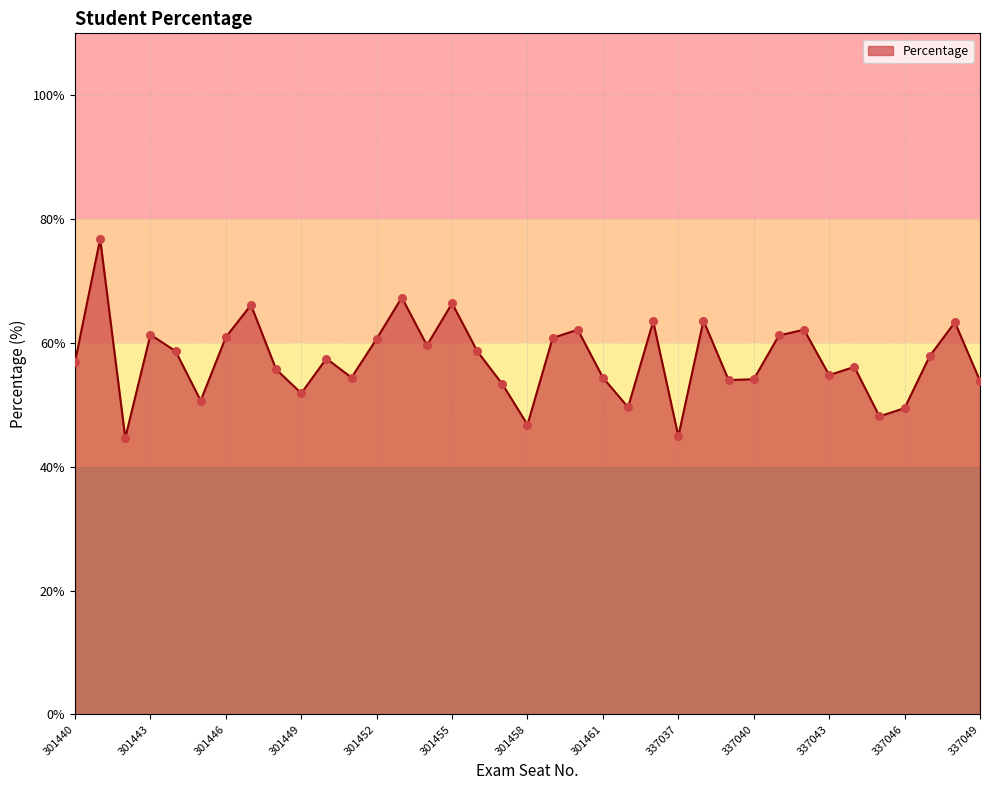

What is the minimum value shown in the chart?

44.7